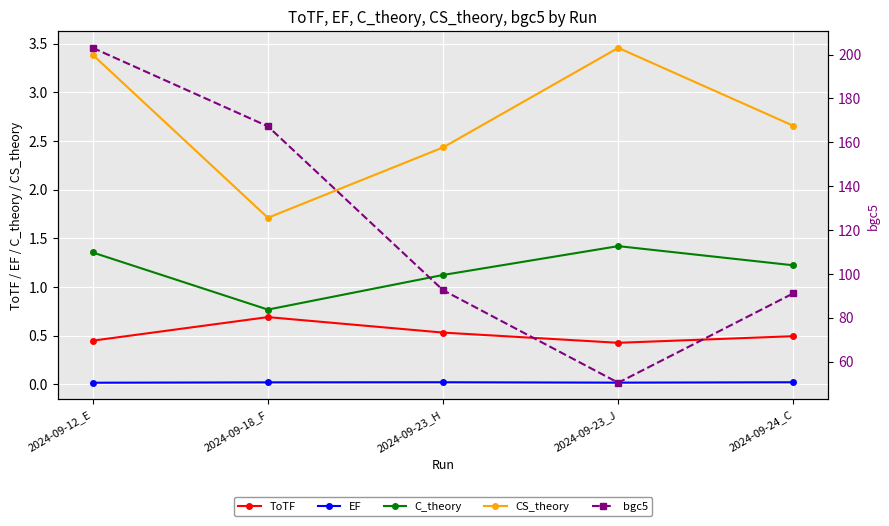

Reading left to right, list all the values displayed in this chart.

ToTF: 0.4	0.7	0.5	0.4	0.5
EF: 0.0	0.0	0.0	0.0	0.0
C_theory: 1.4	0.8	1.1	1.4	1.2
CS_theory: 3.4	1.7	2.4	3.5	2.7
bgc5: 203.1	167.3	92.5	50.3	91.1